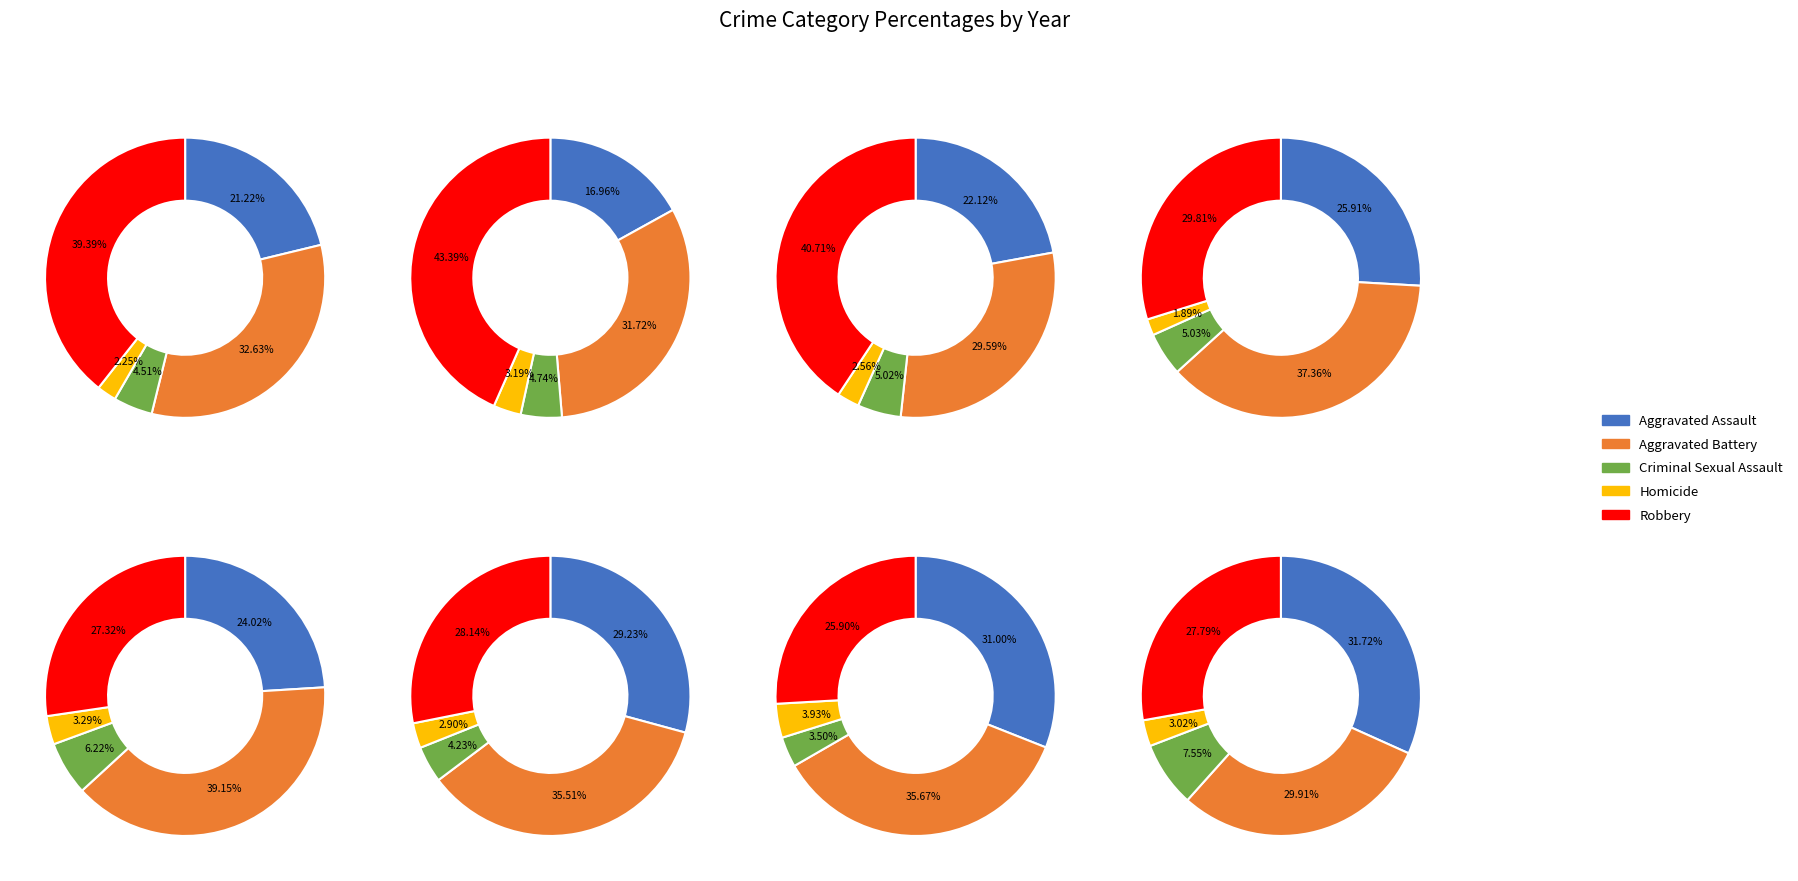

Does 5 account for over 50% of the chart?

No